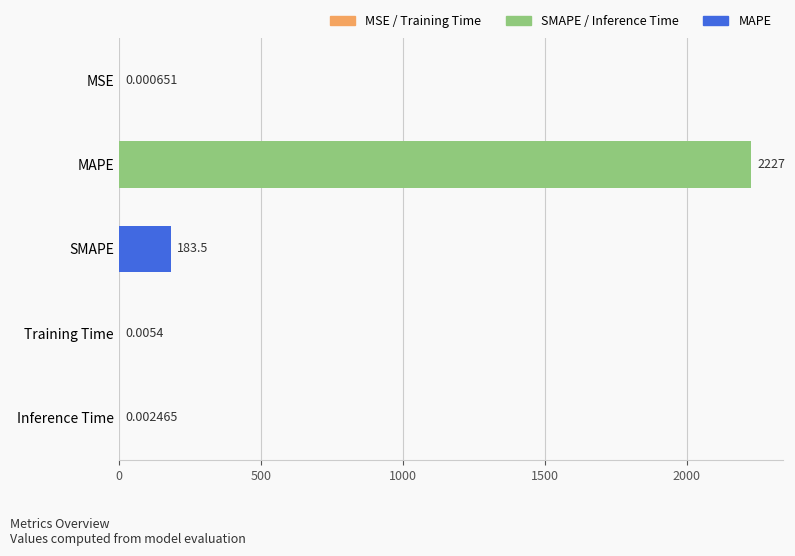

Where is the data nearest to the value 1113?

SMAPE